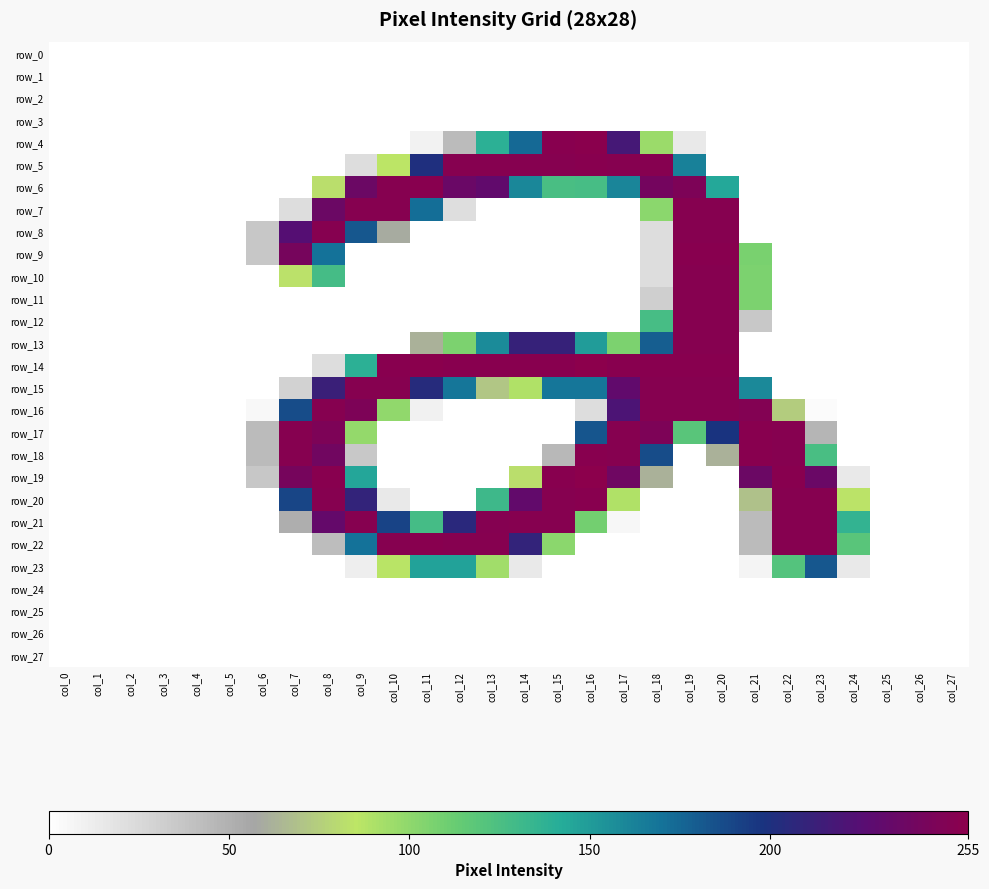

Reading left to right, what are all the values shown in this chart?

row_0: col_0=0	col_1=0	col_2=0	col_3=0	col_4=0	col_5=0	col_6=0	col_7=0	col_8=0	col_9=0	col_10=0	col_11=0	col_12=0	col_13=0	col_14=0	col_15=0	col_16=0	col_17=0	col_18=0	col_19=0	col_20=0	col_21=0	col_22=0	col_23=0	col_24=0	col_25=0	col_26=0	col_27=0
row_1: col_0=0	col_1=0	col_2=0	col_3=0	col_4=0	col_5=0	col_6=0	col_7=0	col_8=0	col_9=0	col_10=0	col_11=0	col_12=0	col_13=0	col_14=0	col_15=0	col_16=0	col_17=0	col_18=0	col_19=0	col_20=0	col_21=0	col_22=0	col_23=0	col_24=0	col_25=0	col_26=0	col_27=0
row_2: col_0=0	col_1=0	col_2=0	col_3=0	col_4=0	col_5=0	col_6=0	col_7=0	col_8=0	col_9=0	col_10=0	col_11=0	col_12=0	col_13=0	col_14=0	col_15=0	col_16=0	col_17=0	col_18=0	col_19=0	col_20=0	col_21=0	col_22=0	col_23=0	col_24=0	col_25=0	col_26=0	col_27=0
row_3: col_0=0	col_1=0	col_2=0	col_3=0	col_4=0	col_5=0	col_6=0	col_7=0	col_8=0	col_9=0	col_10=0	col_11=0	col_12=0	col_13=0	col_14=0	col_15=0	col_16=0	col_17=0	col_18=0	col_19=0	col_20=0	col_21=0	col_22=0	col_23=0	col_24=0	col_25=0	col_26=0	col_27=0
row_4: col_0=0	col_1=0	col_2=0	col_3=0	col_4=0	col_5=0	col_6=0	col_7=0	col_8=0	col_9=0	col_10=0	col_11=8	col_12=43	col_13=139	col_14=174	col_15=253	col_16=254	col_17=218	col_18=96	col_19=14	col_20=0	col_21=0	col_22=0	col_23=0	col_24=0	col_25=0	col_26=0	col_27=0
row_5: col_0=0	col_1=0	col_2=0	col_3=0	col_4=0	col_5=0	col_6=0	col_7=0	col_8=0	col_9=22	col_10=85	col_11=201	col_12=252	col_13=252	col_14=252	col_15=252	col_16=253	col_17=252	col_18=252	col_19=163	col_20=0	col_21=0	col_22=0	col_23=0	col_24=0	col_25=0	col_26=0	col_27=0
row_6: col_0=0	col_1=0	col_2=0	col_3=0	col_4=0	col_5=0	col_6=0	col_7=0	col_8=82	col_9=237	col_10=252	col_11=253	col_12=236	col_13=231	col_14=160	col_15=126	col_16=127	col_17=161	col_18=242	col_19=247	col_20=144	col_21=0	col_22=0	col_23=0	col_24=0	col_25=0	col_26=0	col_27=0
row_7: col_0=0	col_1=0	col_2=0	col_3=0	col_4=0	col_5=0	col_6=0	col_7=22	col_8=237	col_9=252	col_10=252	col_11=172	col_12=21	col_13=0	col_14=0	col_15=0	col_16=0	col_17=0	col_18=101	col_19=252	col_20=252	col_21=0	col_22=0	col_23=0	col_24=0	col_25=0	col_26=0	col_27=0
row_8: col_0=0	col_1=0	col_2=0	col_3=0	col_4=0	col_5=0	col_6=36	col_7=225	col_8=252	col_9=182	col_10=59	col_11=0	col_12=0	col_13=0	col_14=0	col_15=0	col_16=0	col_17=0	col_18=22	col_19=252	col_20=252	col_21=0	col_22=0	col_23=0	col_24=0	col_25=0	col_26=0	col_27=0
row_9: col_0=0	col_1=0	col_2=0	col_3=0	col_4=0	col_5=0	col_6=36	col_7=243	col_8=170	col_9=0	col_10=0	col_11=0	col_12=0	col_13=0	col_14=0	col_15=0	col_16=0	col_17=0	col_18=22	col_19=253	col_20=253	col_21=107	col_22=0	col_23=0	col_24=0	col_25=0	col_26=0	col_27=0
row_10: col_0=0	col_1=0	col_2=0	col_3=0	col_4=0	col_5=0	col_6=0	col_7=83	col_8=128	col_9=0	col_10=0	col_11=0	col_12=0	col_13=0	col_14=0	col_15=0	col_16=0	col_17=0	col_18=22	col_19=252	col_20=252	col_21=106	col_22=0	col_23=0	col_24=0	col_25=0	col_26=0	col_27=0
row_11: col_0=0	col_1=0	col_2=0	col_3=0	col_4=0	col_5=0	col_6=0	col_7=0	col_8=0	col_9=0	col_10=0	col_11=0	col_12=0	col_13=0	col_14=0	col_15=0	col_16=0	col_17=0	col_18=31	col_19=252	col_20=252	col_21=106	col_22=0	col_23=0	col_24=0	col_25=0	col_26=0	col_27=0
row_12: col_0=0	col_1=0	col_2=0	col_3=0	col_4=0	col_5=0	col_6=0	col_7=0	col_8=0	col_9=0	col_10=0	col_11=0	col_12=0	col_13=0	col_14=0	col_15=0	col_16=0	col_17=0	col_18=127	col_19=252	col_20=252	col_21=35	col_22=0	col_23=0	col_24=0	col_25=0	col_26=0	col_27=0
row_13: col_0=0	col_1=0	col_2=0	col_3=0	col_4=0	col_5=0	col_6=0	col_7=0	col_8=0	col_9=0	col_10=0	col_11=62	col_12=106	col_13=158	col_14=211	col_15=211	col_16=150	col_17=106	col_18=179	col_19=252	col_20=252	col_21=0	col_22=0	col_23=0	col_24=0	col_25=0	col_26=0	col_27=0
row_14: col_0=0	col_1=0	col_2=0	col_3=0	col_4=0	col_5=0	col_6=0	col_7=0	col_8=22	col_9=139	col_10=253	col_11=254	col_12=253	col_13=253	col_14=253	col_15=253	col_16=255	col_17=253	col_18=253	col_19=253	col_20=253	col_21=0	col_22=0	col_23=0	col_24=0	col_25=0	col_26=0	col_27=0
row_15: col_0=0	col_1=0	col_2=0	col_3=0	col_4=0	col_5=0	col_6=0	col_7=29	col_8=213	col_9=252	col_10=252	col_11=204	col_12=168	col_13=71	col_14=89	col_15=168	col_16=168	col_17=231	col_18=252	col_19=252	col_20=252	col_21=159	col_22=0	col_23=0	col_24=0	col_25=0	col_26=0	col_27=0
row_16: col_0=0	col_1=0	col_2=0	col_3=0	col_4=0	col_5=0	col_6=4	col_7=187	col_8=252	col_9=247	col_10=99	col_11=9	col_12=0	col_13=0	col_14=0	col_15=0	col_16=22	col_17=221	col_18=252	col_19=252	col_20=252	col_21=250	col_22=74	col_23=2	col_24=0	col_25=0	col_26=0	col_27=0
row_17: col_0=0	col_1=0	col_2=0	col_3=0	col_4=0	col_5=0	col_6=43	col_7=252	col_8=247	col_9=98	col_10=0	col_11=0	col_12=0	col_13=0	col_14=0	col_15=0	col_16=183	col_17=252	col_18=247	col_19=119	col_20=198	col_21=253	col_22=252	col_23=47	col_24=0	col_25=0	col_26=0	col_27=0
row_18: col_0=0	col_1=0	col_2=0	col_3=0	col_4=0	col_5=0	col_6=43	col_7=252	col_8=240	col_9=35	col_10=0	col_11=0	col_12=0	col_13=0	col_14=0	col_15=45	col_16=253	col_17=252	col_18=187	col_19=0	col_20=62	col_21=253	col_22=252	col_23=126	col_24=0	col_25=0	col_26=0	col_27=0
row_19: col_0=0	col_1=0	col_2=0	col_3=0	col_4=0	col_5=0	col_6=36	col_7=243	col_8=253	col_9=145	col_10=0	col_11=0	col_12=0	col_13=0	col_14=82	col_15=253	col_16=255	col_17=239	col_18=62	col_19=0	col_20=0	col_21=237	col_22=253	col_23=236	col_24=14	col_25=0	col_26=0	col_27=0
row_20: col_0=0	col_1=0	col_2=0	col_3=0	col_4=0	col_5=0	col_6=0	col_7=190	col_8=252	col_9=210	col_10=14	col_11=0	col_12=0	col_13=131	col_14=232	col_15=252	col_16=253	col_17=89	col_18=0	col_19=0	col_20=0	col_21=69	col_22=252	col_23=252	col_24=84	col_25=0	col_26=0	col_27=0
row_21: col_0=0	col_1=0	col_2=0	col_3=0	col_4=0	col_5=0	col_6=0	col_7=51	col_8=233	col_9=252	col_10=191	col_11=128	col_12=206	col_13=251	col_14=252	col_15=252	col_16=109	col_17=5	col_18=0	col_19=0	col_20=0	col_21=43	col_22=252	col_23=252	col_24=136	col_25=0	col_26=0	col_27=0
row_22: col_0=0	col_1=0	col_2=0	col_3=0	col_4=0	col_5=0	col_6=0	col_7=0	col_8=42	col_9=170	col_10=252	col_11=253	col_12=252	col_13=252	col_14=210	col_15=101	col_16=0	col_17=0	col_18=0	col_19=0	col_20=0	col_21=43	col_22=252	col_23=252	col_24=119	col_25=0	col_26=0	col_27=0
row_23: col_0=0	col_1=0	col_2=0	col_3=0	col_4=0	col_5=0	col_6=0	col_7=0	col_8=0	col_9=11	col_10=86	col_11=147	col_12=147	col_13=94	col_14=14	col_15=0	col_16=0	col_17=0	col_18=0	col_19=0	col_20=0	col_21=7	col_22=121	col_23=182	col_24=14	col_25=0	col_26=0	col_27=0
row_24: col_0=0	col_1=0	col_2=0	col_3=0	col_4=0	col_5=0	col_6=0	col_7=0	col_8=0	col_9=0	col_10=0	col_11=0	col_12=0	col_13=0	col_14=0	col_15=0	col_16=0	col_17=0	col_18=0	col_19=0	col_20=0	col_21=0	col_22=0	col_23=0	col_24=0	col_25=0	col_26=0	col_27=0
row_25: col_0=0	col_1=0	col_2=0	col_3=0	col_4=0	col_5=0	col_6=0	col_7=0	col_8=0	col_9=0	col_10=0	col_11=0	col_12=0	col_13=0	col_14=0	col_15=0	col_16=0	col_17=0	col_18=0	col_19=0	col_20=0	col_21=0	col_22=0	col_23=0	col_24=0	col_25=0	col_26=0	col_27=0
row_26: col_0=0	col_1=0	col_2=0	col_3=0	col_4=0	col_5=0	col_6=0	col_7=0	col_8=0	col_9=0	col_10=0	col_11=0	col_12=0	col_13=0	col_14=0	col_15=0	col_16=0	col_17=0	col_18=0	col_19=0	col_20=0	col_21=0	col_22=0	col_23=0	col_24=0	col_25=0	col_26=0	col_27=0
row_27: col_0=0	col_1=0	col_2=0	col_3=0	col_4=0	col_5=0	col_6=0	col_7=0	col_8=0	col_9=0	col_10=0	col_11=0	col_12=0	col_13=0	col_14=0	col_15=0	col_16=0	col_17=0	col_18=0	col_19=0	col_20=0	col_21=0	col_22=0	col_23=0	col_24=0	col_25=0	col_26=0	col_27=0